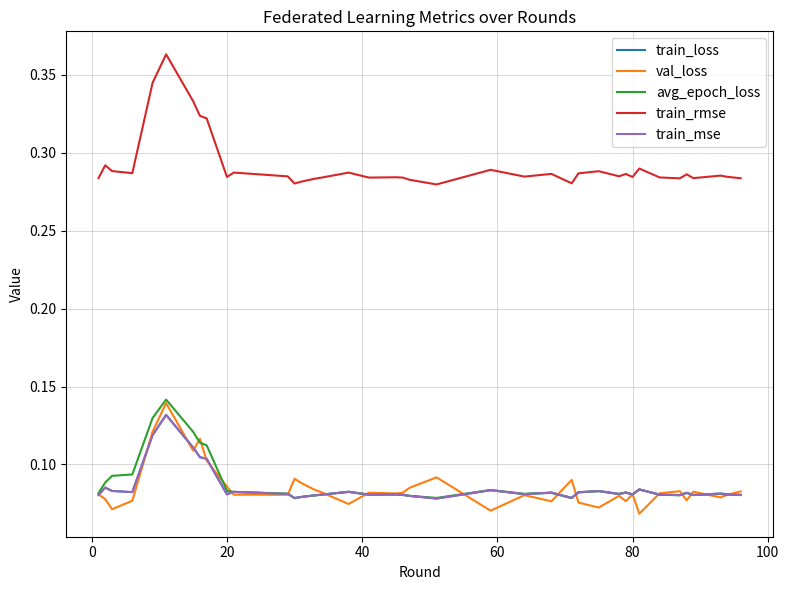

Which series has the largest total across all categories?

train_rmse